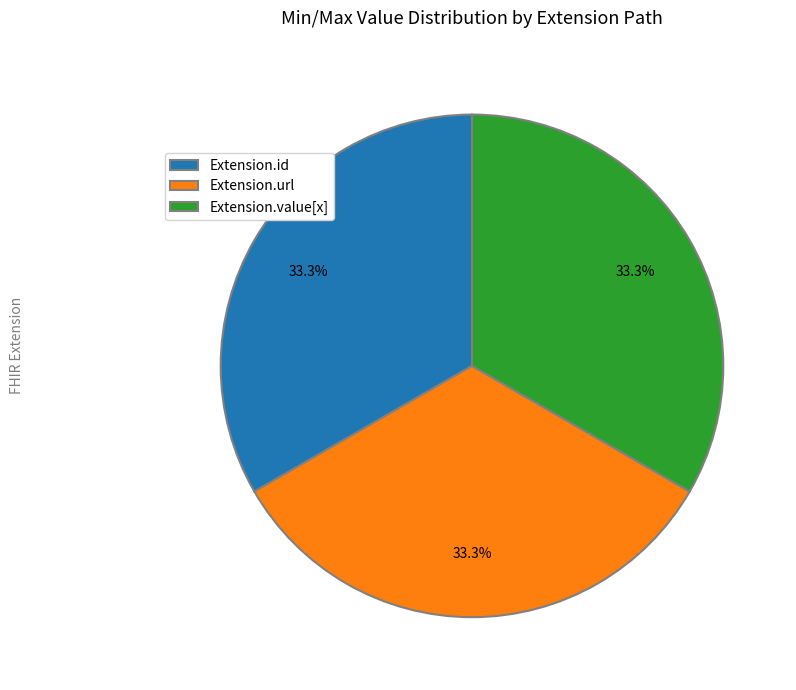

How many segments does this pie chart have?

3